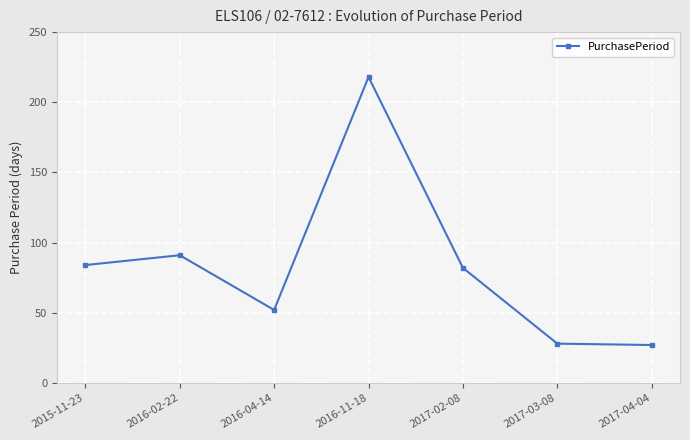

Between 2016-11-18 and 2017-04-04, which is larger?

2016-11-18